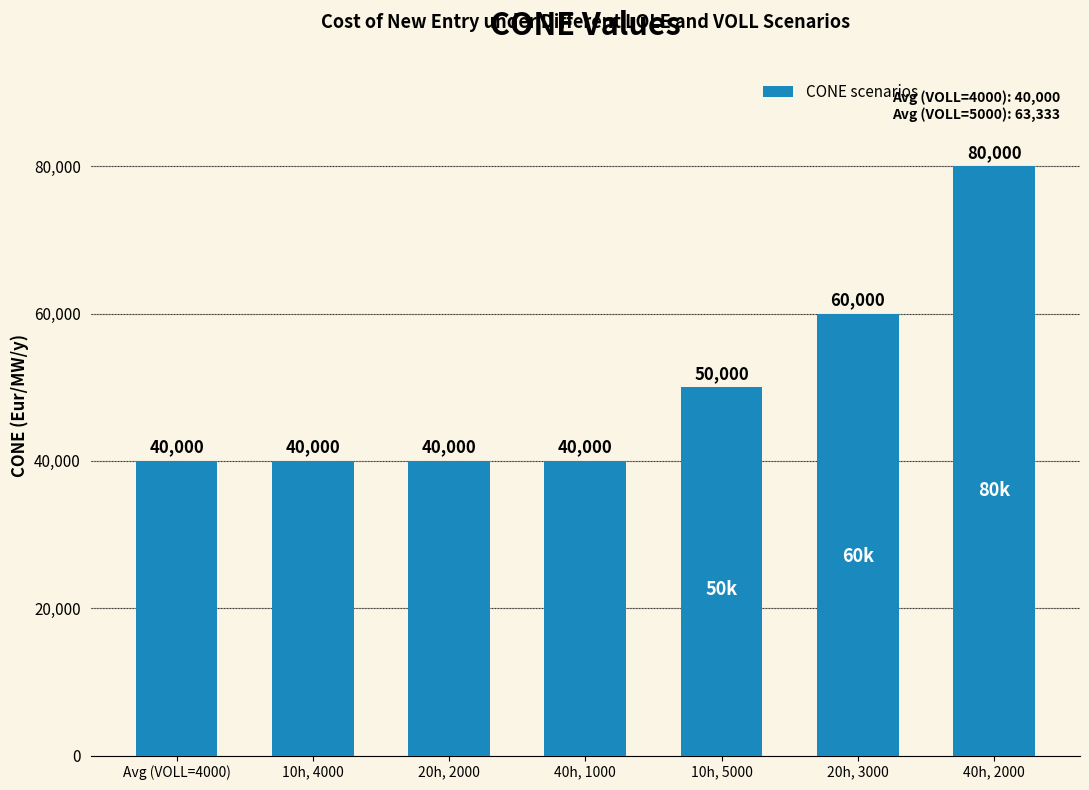

Which has a higher value, 20h, 2000 or 10h, 5000?

10h, 5000